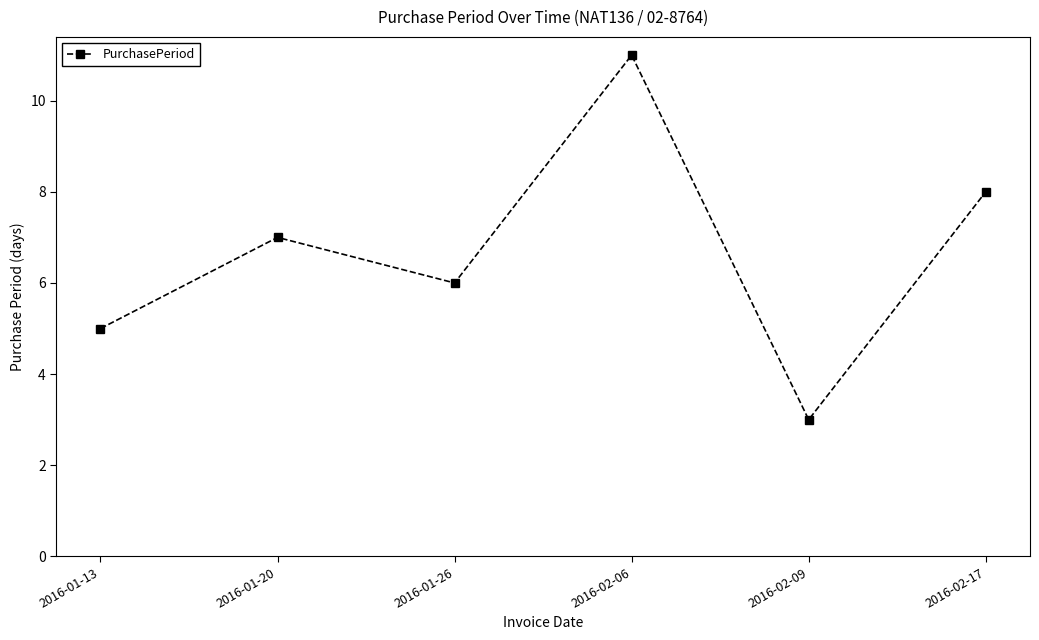

Is it true that the value at 2016-01-20 is 7?

True